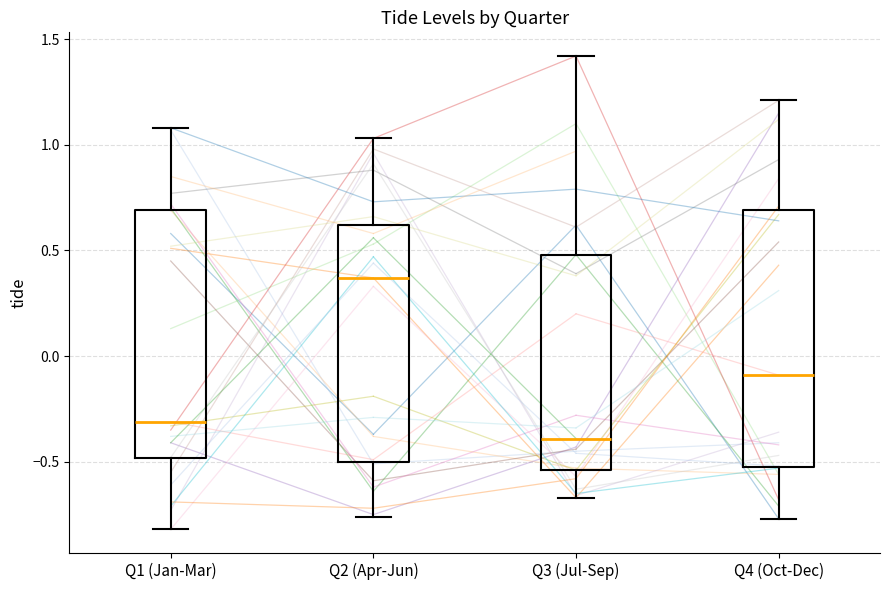

Which box has the highest median line?

Q2 (Apr-Jun)